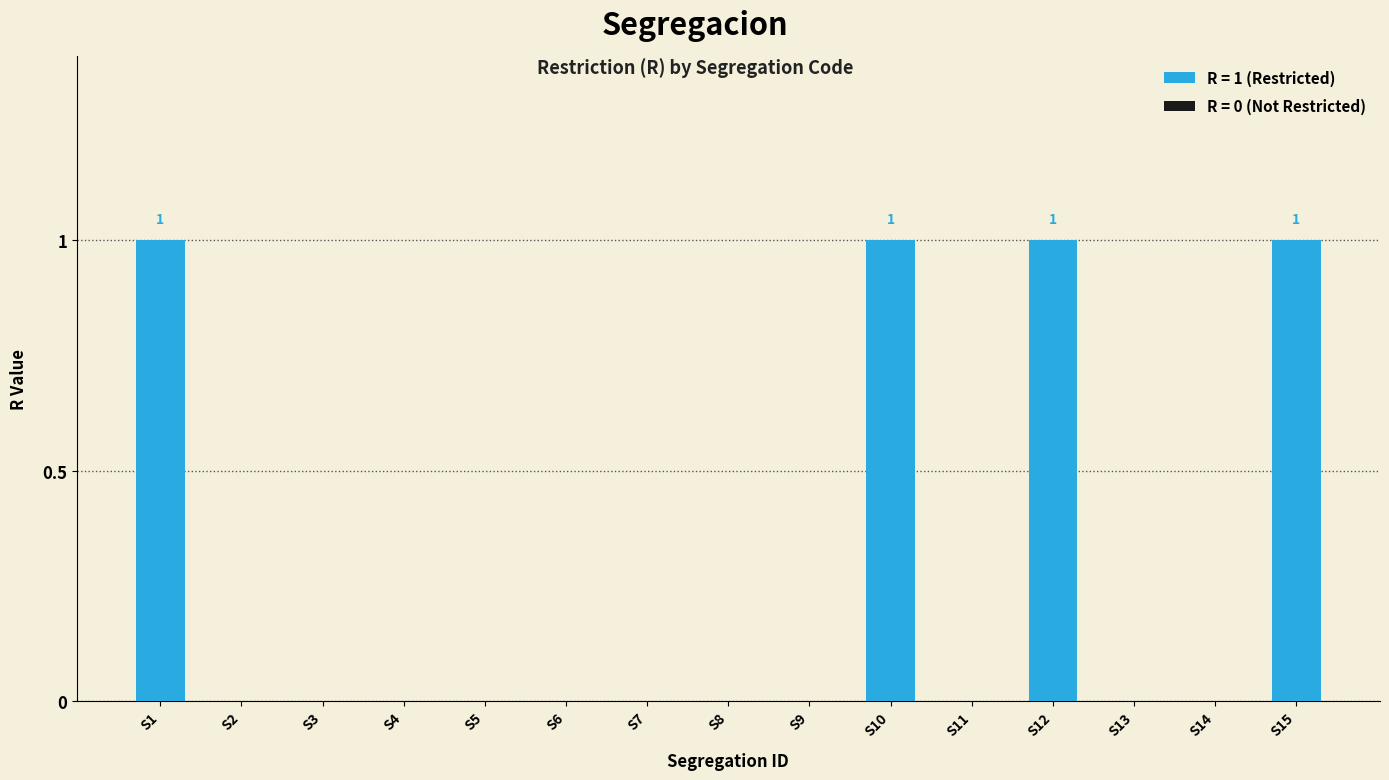

Does the chart contain stacked bars?

No